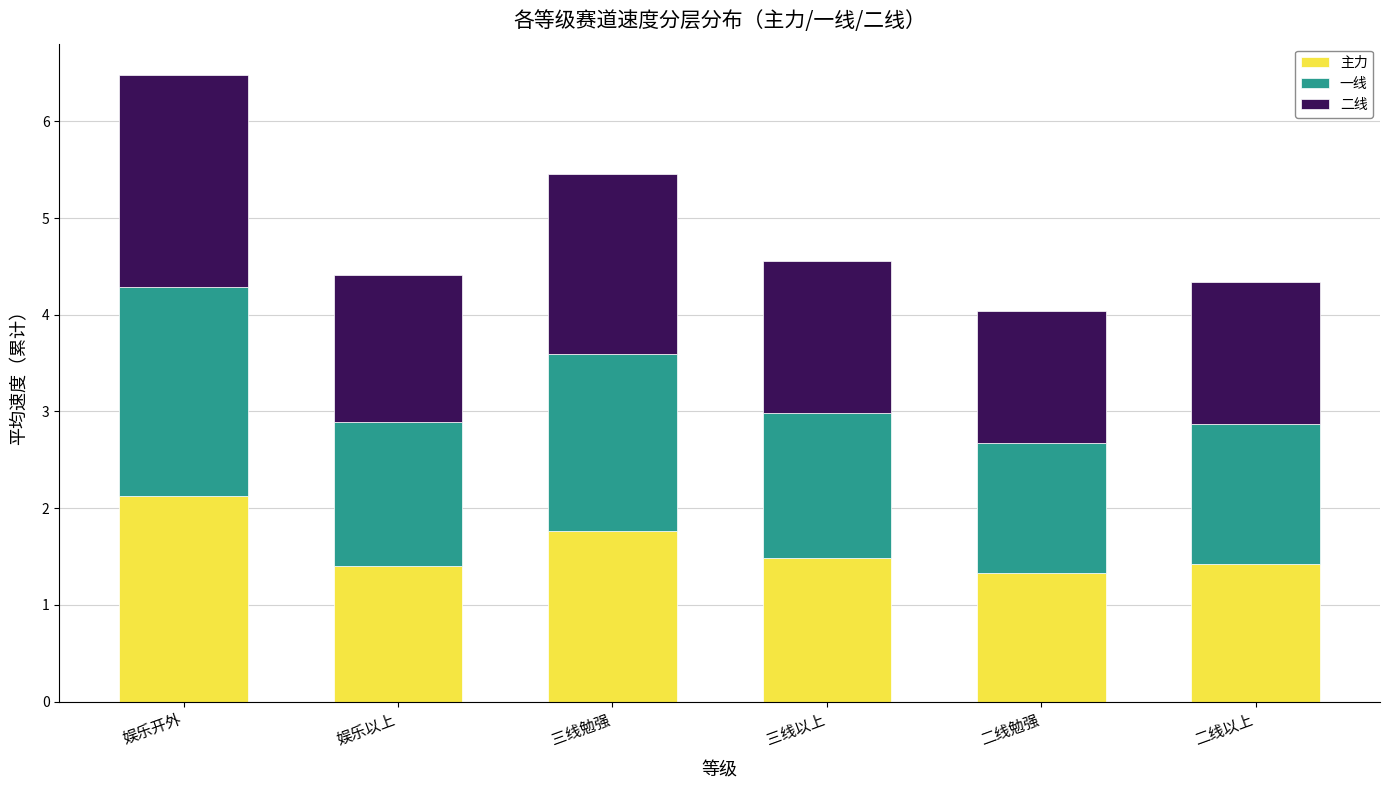

How many bars are there in total?

6